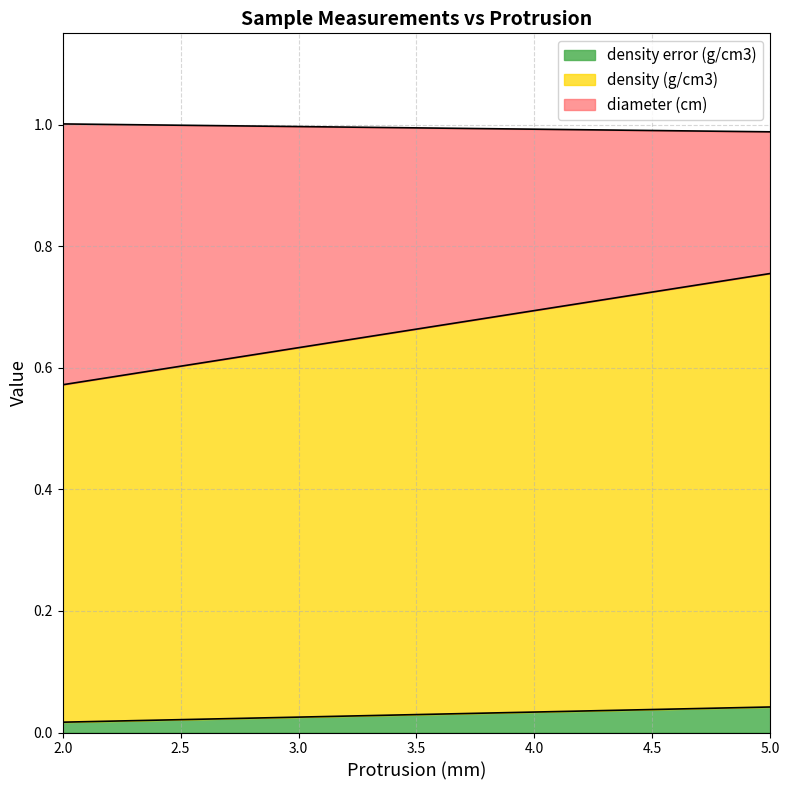

What is the label of the 2nd point from the left?

5